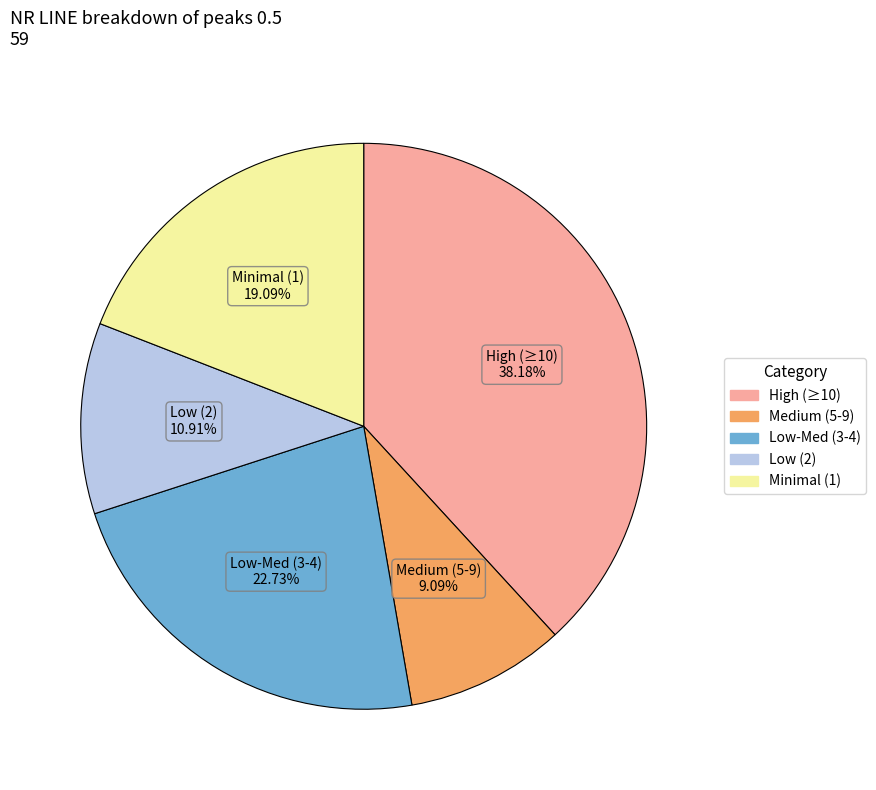

Does any single category account for the majority?

No